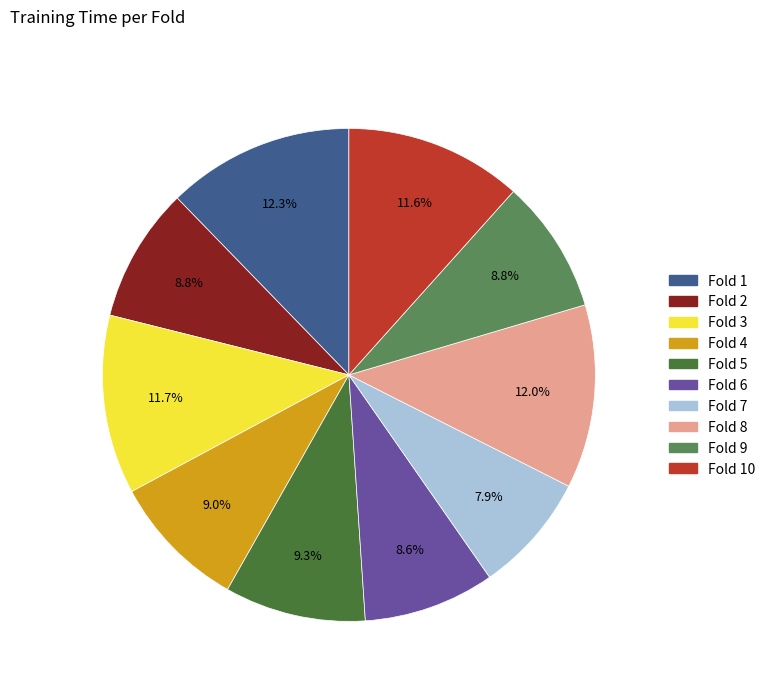

How many segments does this pie chart have?

10